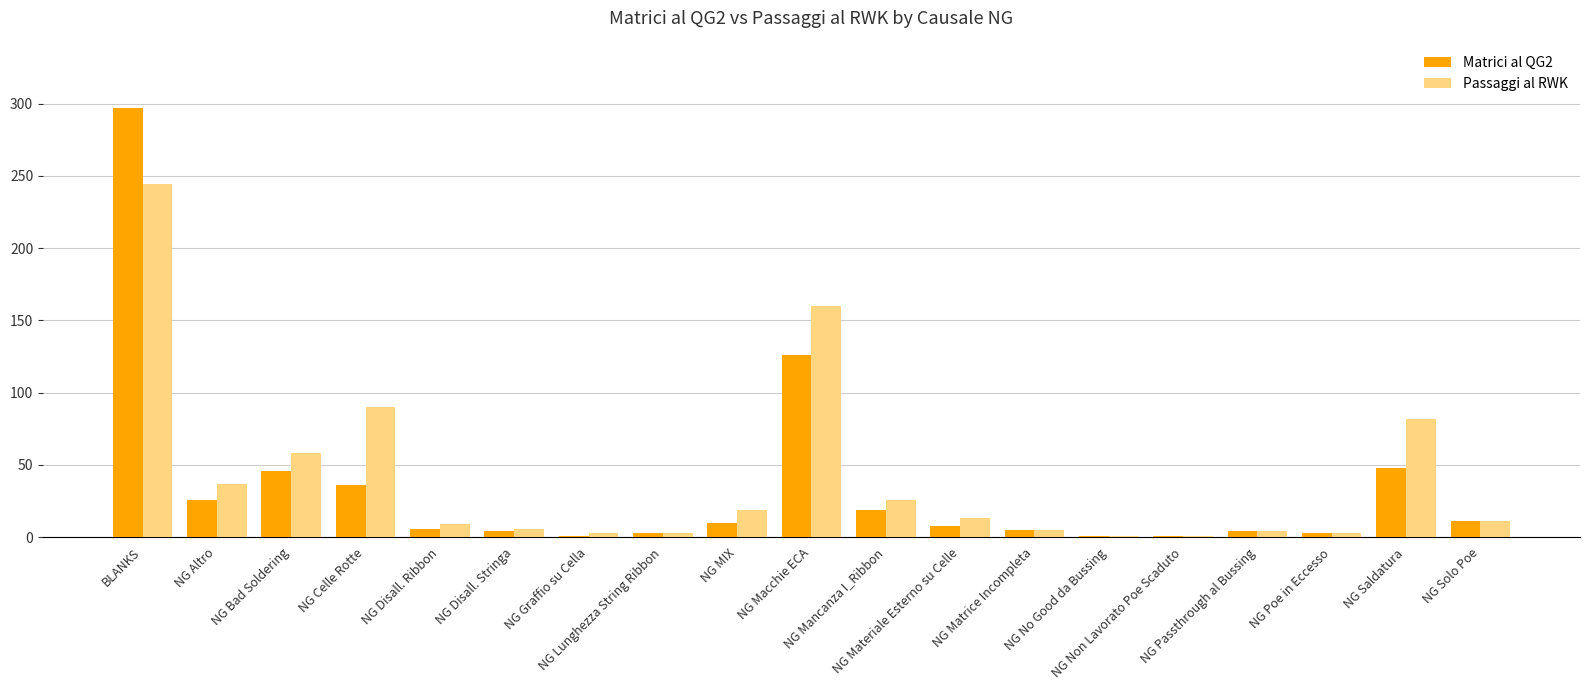

Rank the series by their maximum value, from lowest to highest.

Passaggi al RWK, Matrici al QG2